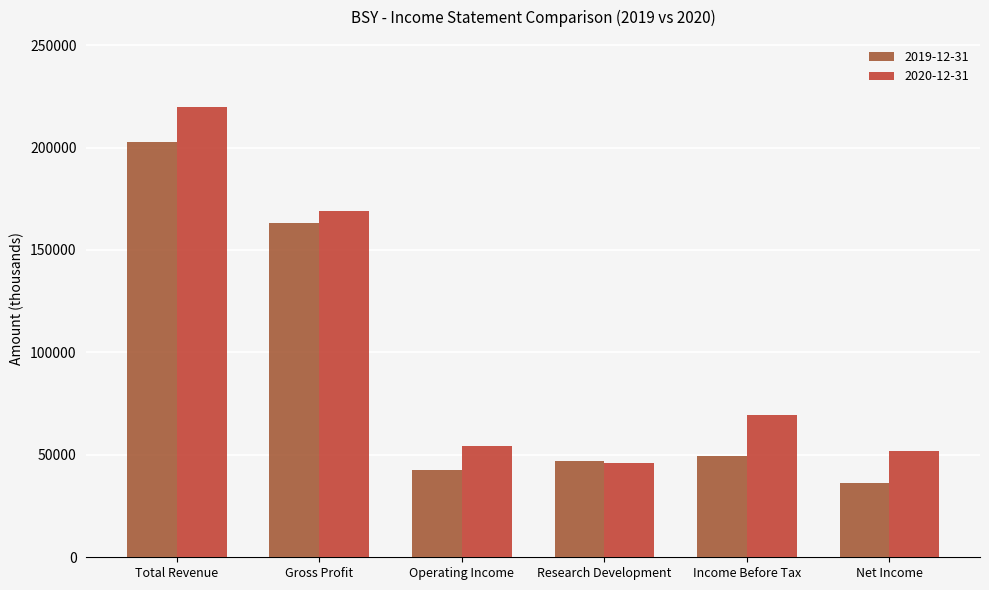

What is the approximate value of 2019-12-31 at Income Before Tax?

49500